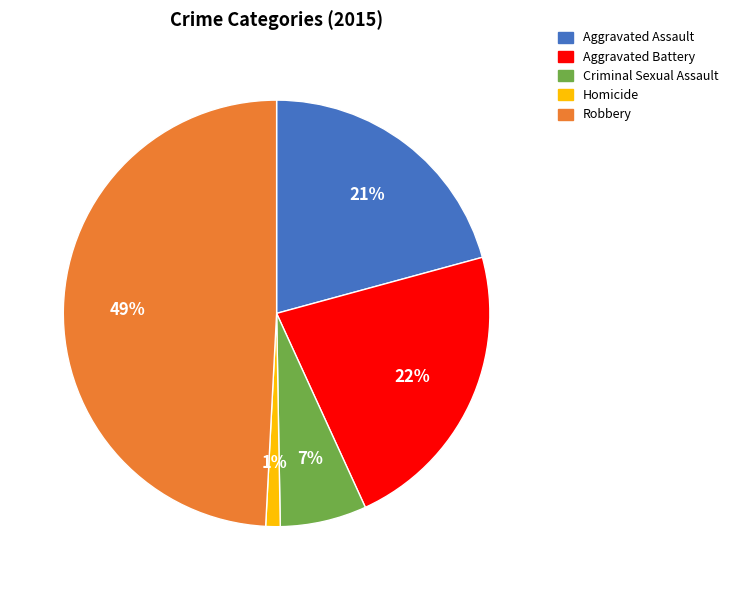

Does any single category account for the majority?

No